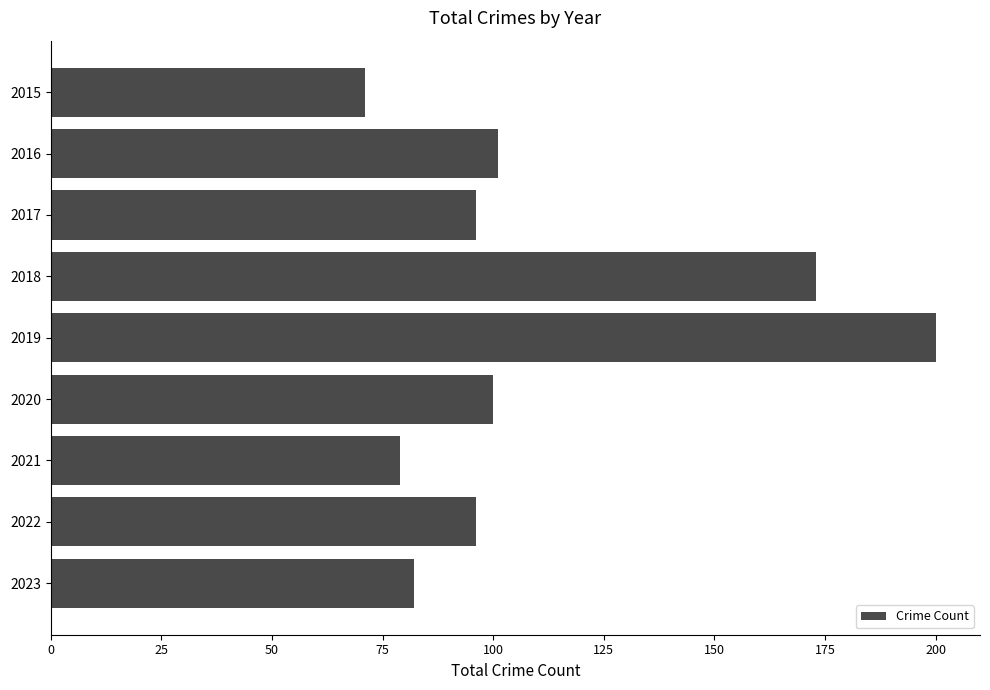

Count the number of categories in the chart.

9